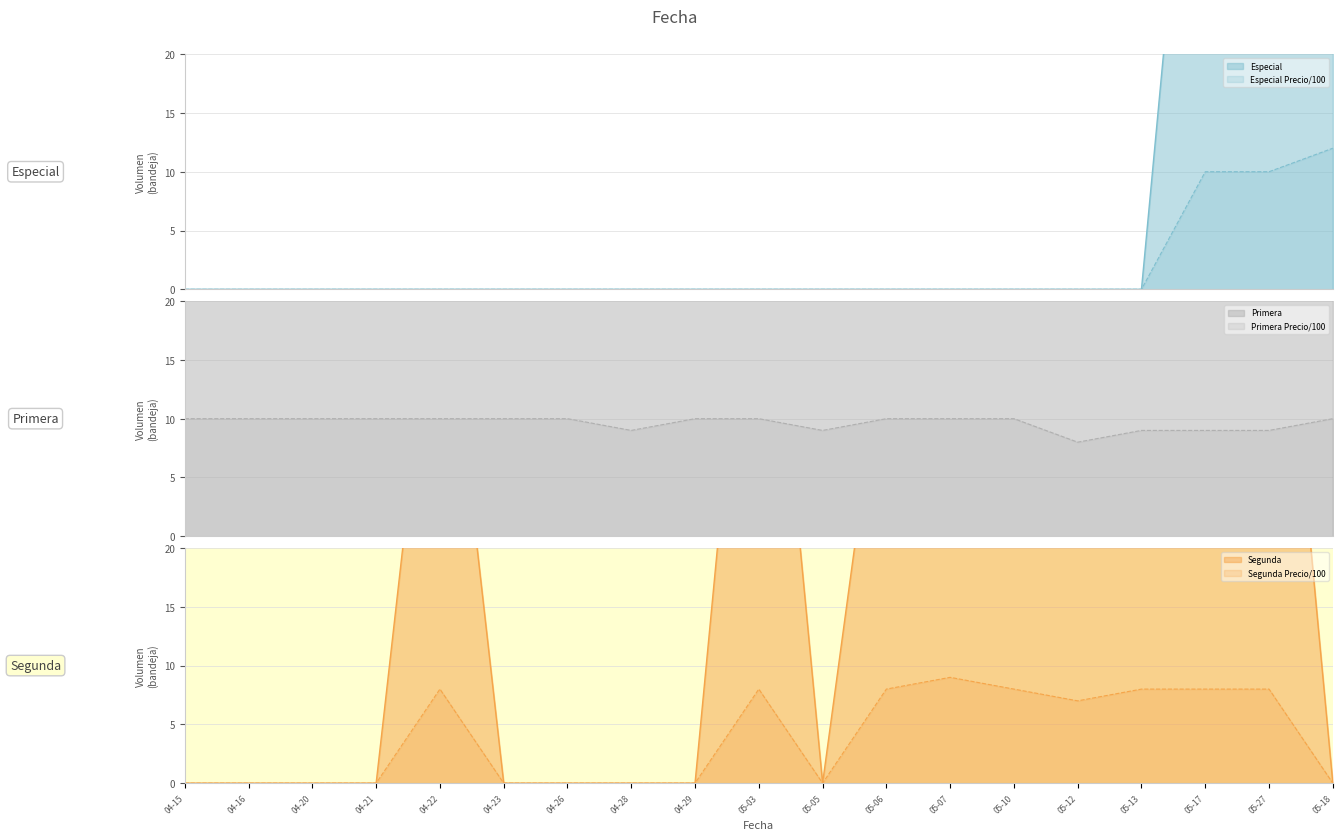

What is the highest value of the Primera Precio/100 series?

10